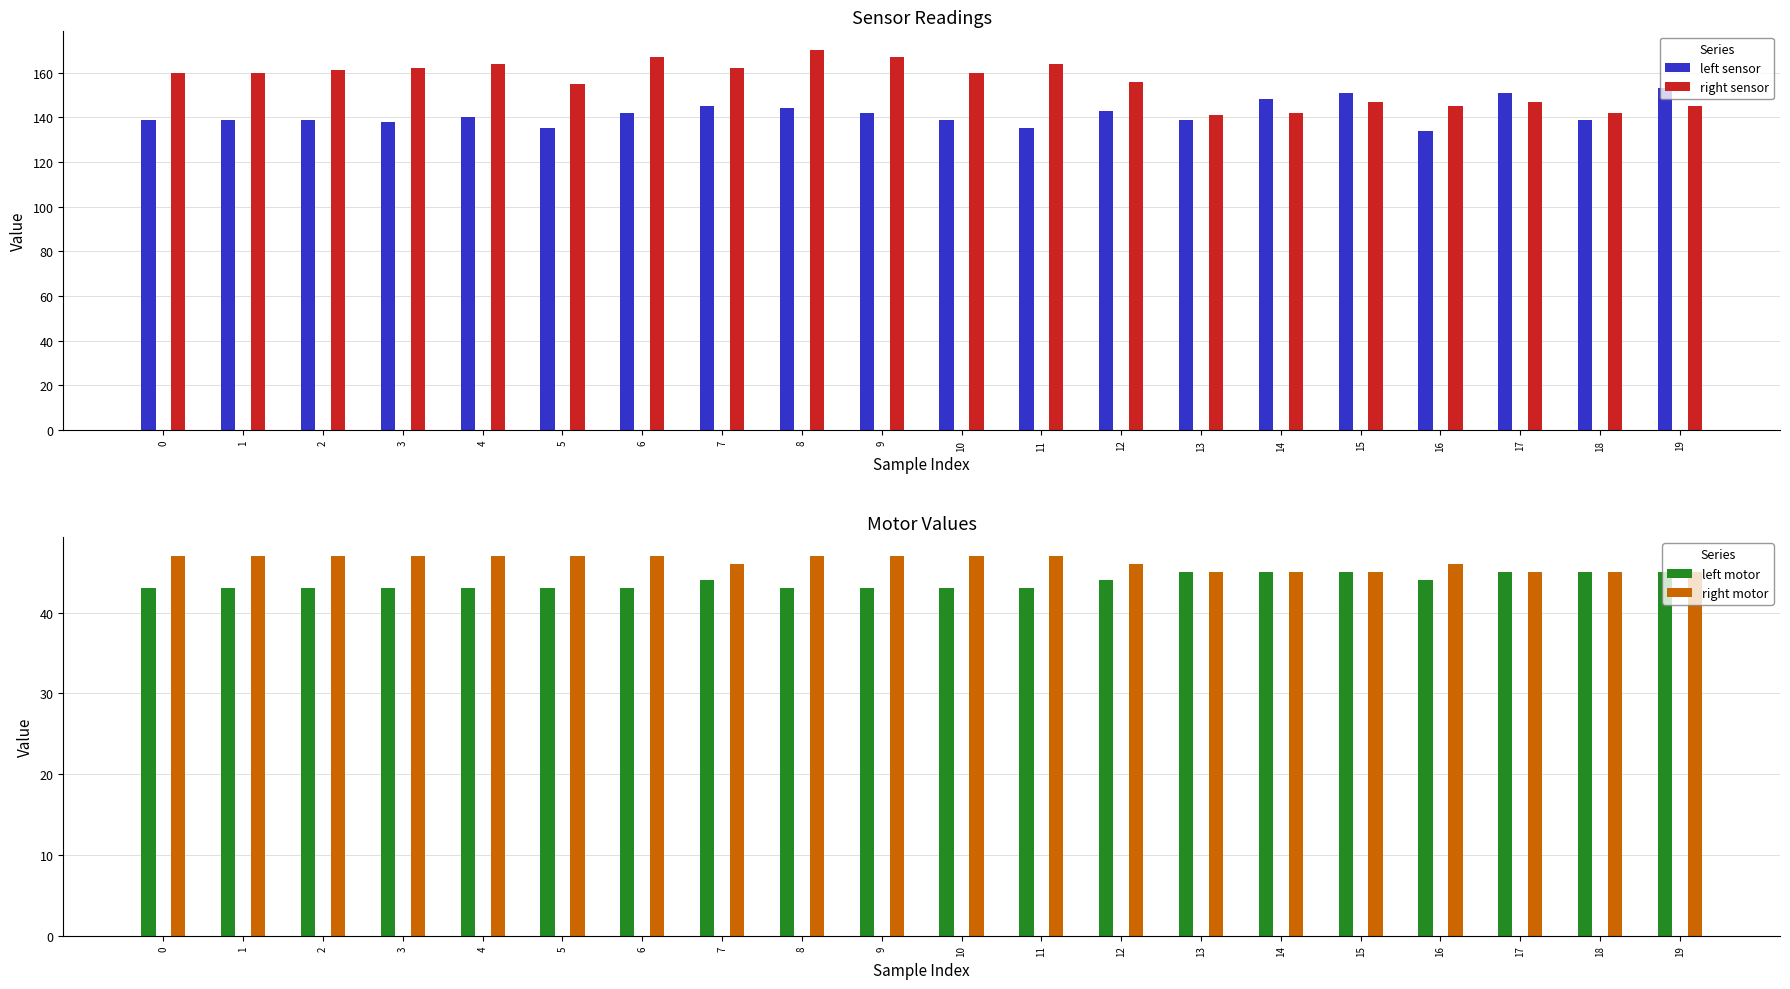

Reading left to right, what are all the values shown in this chart?

left sensor: 0=139	1=139	2=139	3=138	4=140	5=135	6=142	7=145	8=144	9=142	10=139	11=135	12=143	13=139	14=148	15=151	16=134	17=151	18=139	19=153
right sensor: 0=160	1=160	2=161	3=162	4=164	5=155	6=167	7=162	8=170	9=167	10=160	11=164	12=156	13=141	14=142	15=147	16=145	17=147	18=142	19=145
left motor: 0=43	1=43	2=43	3=43	4=43	5=43	6=43	7=44	8=43	9=43	10=43	11=43	12=44	13=45	14=45	15=45	16=44	17=45	18=45	19=45
right motor: 0=47	1=47	2=47	3=47	4=47	5=47	6=47	7=46	8=47	9=47	10=47	11=47	12=46	13=45	14=45	15=45	16=46	17=45	18=45	19=45